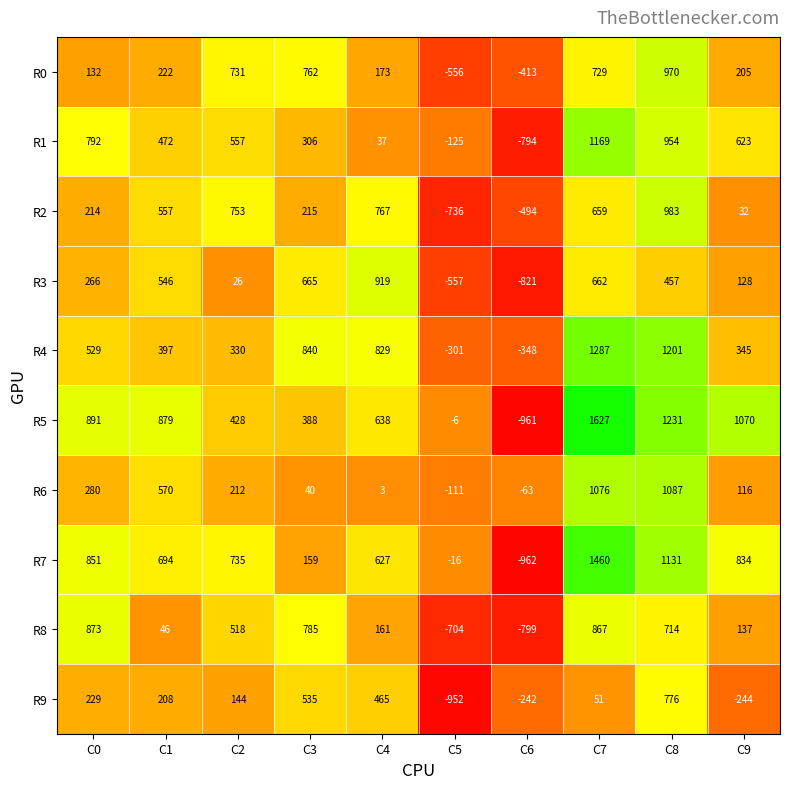

The R1 series shows 1169 at C7. True or false?

True